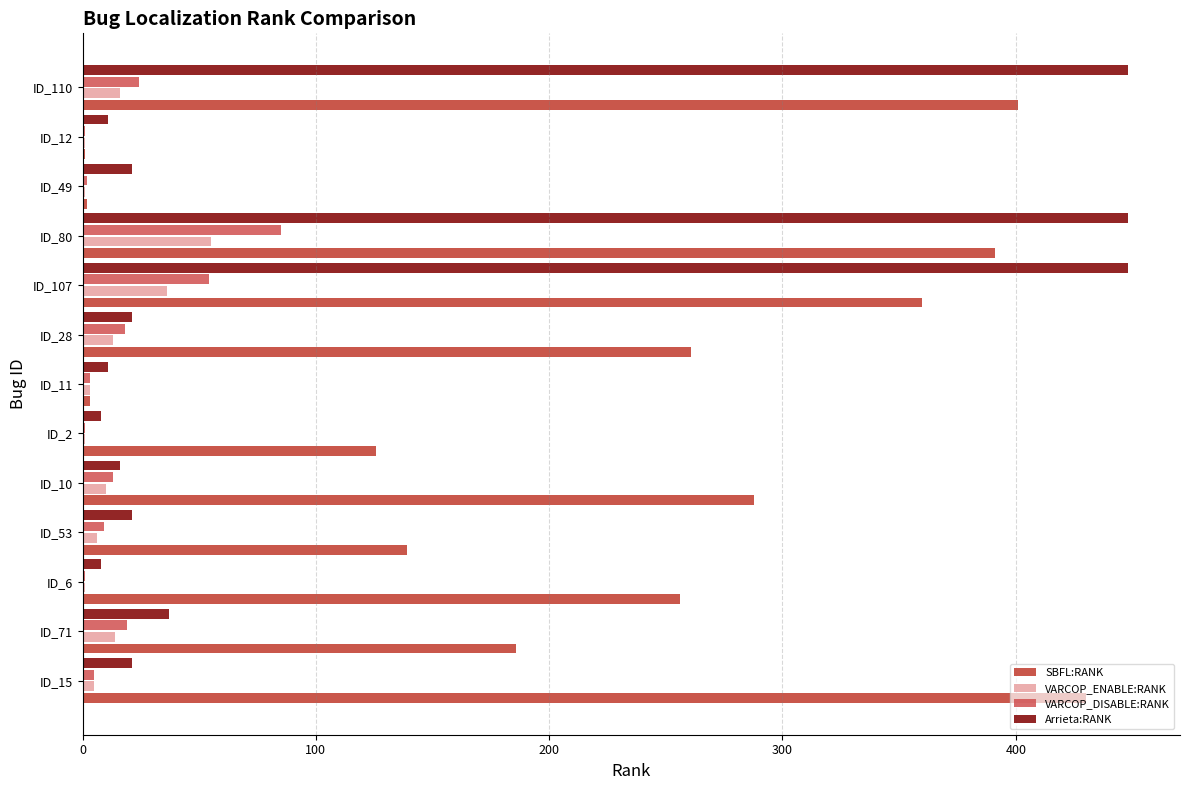

Which series has the largest range (max minus min)?

Arrieta:RANK